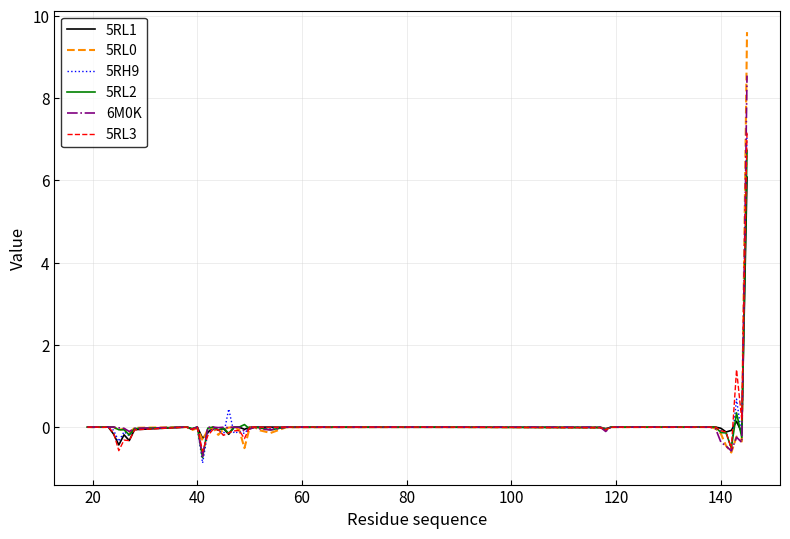

Does the chart have visible grid lines?

Yes